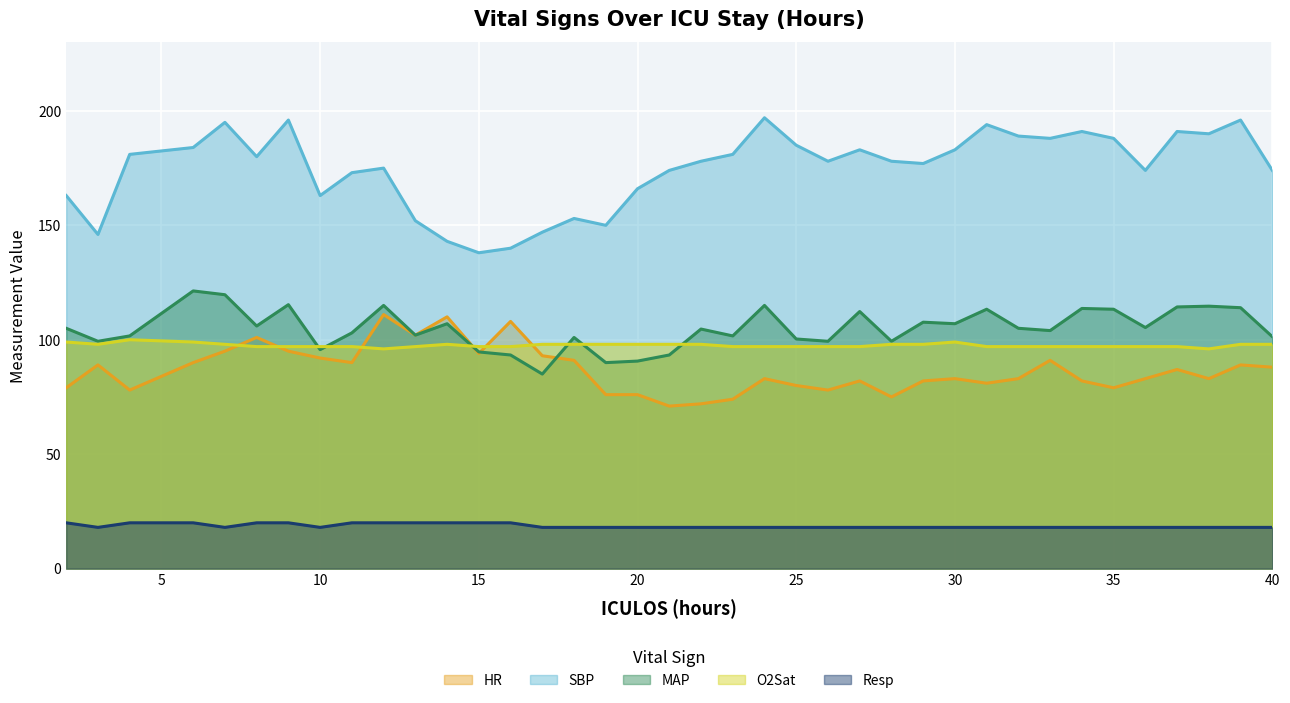

Is the value of Resp at 15 greater than the value of MAP at 28?

No